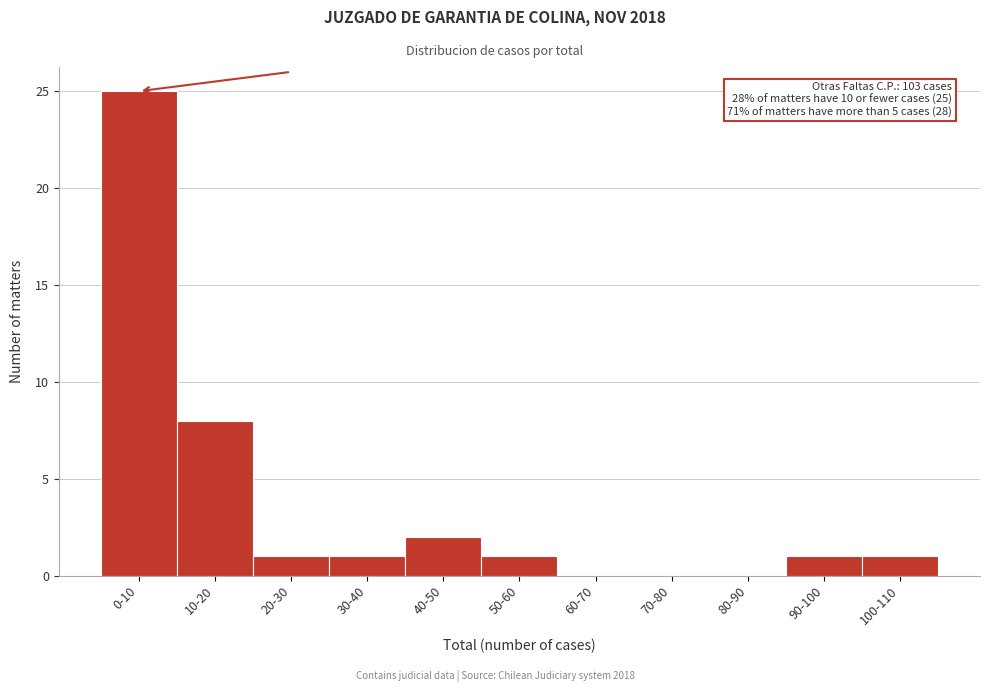

Reading right to left, extract all data points from this chart.

100-110=1	90-100=1	80-90=0	70-80=0	60-70=0	50-60=1	40-50=2	30-40=1	20-30=1	10-20=8	0-10=25